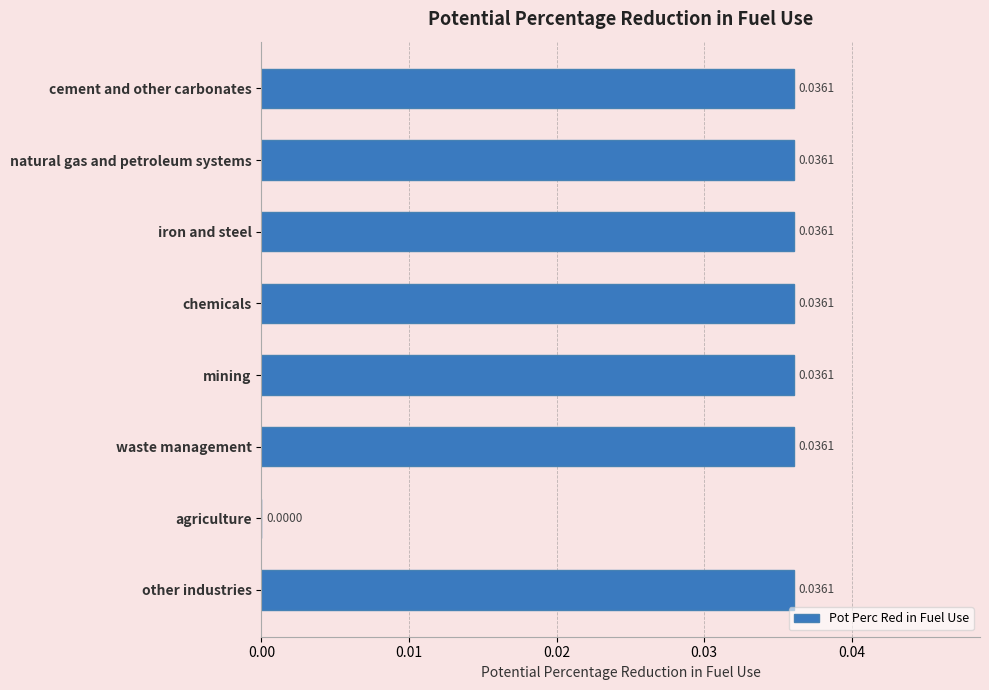

How many values are between 0 and 1?

8